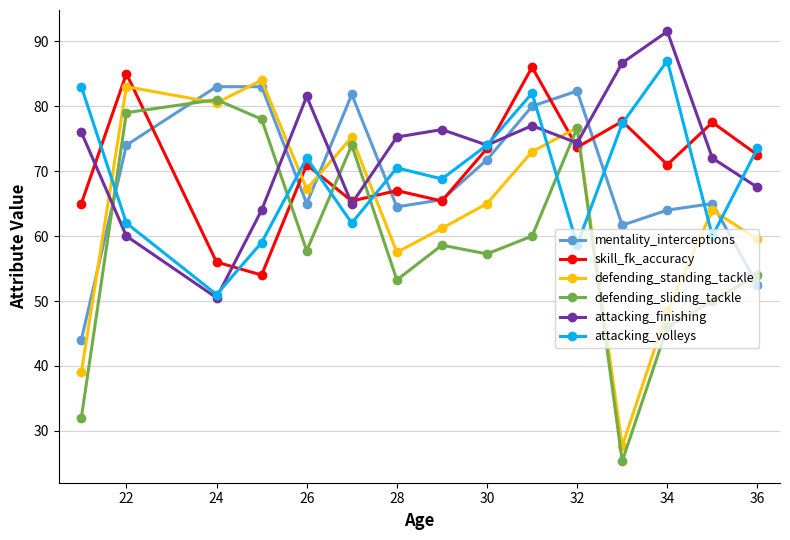

Which series has the widest spread of values?

defending_standing_tackle